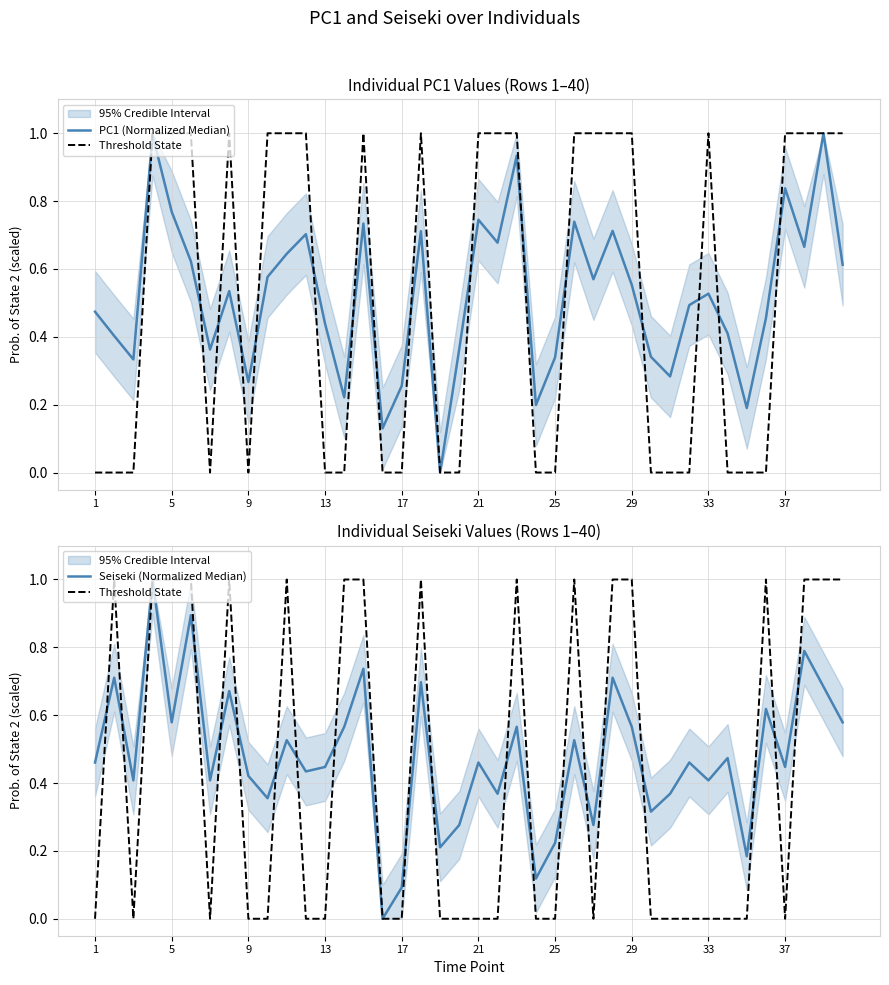

What is the greatest value displayed?

1.0